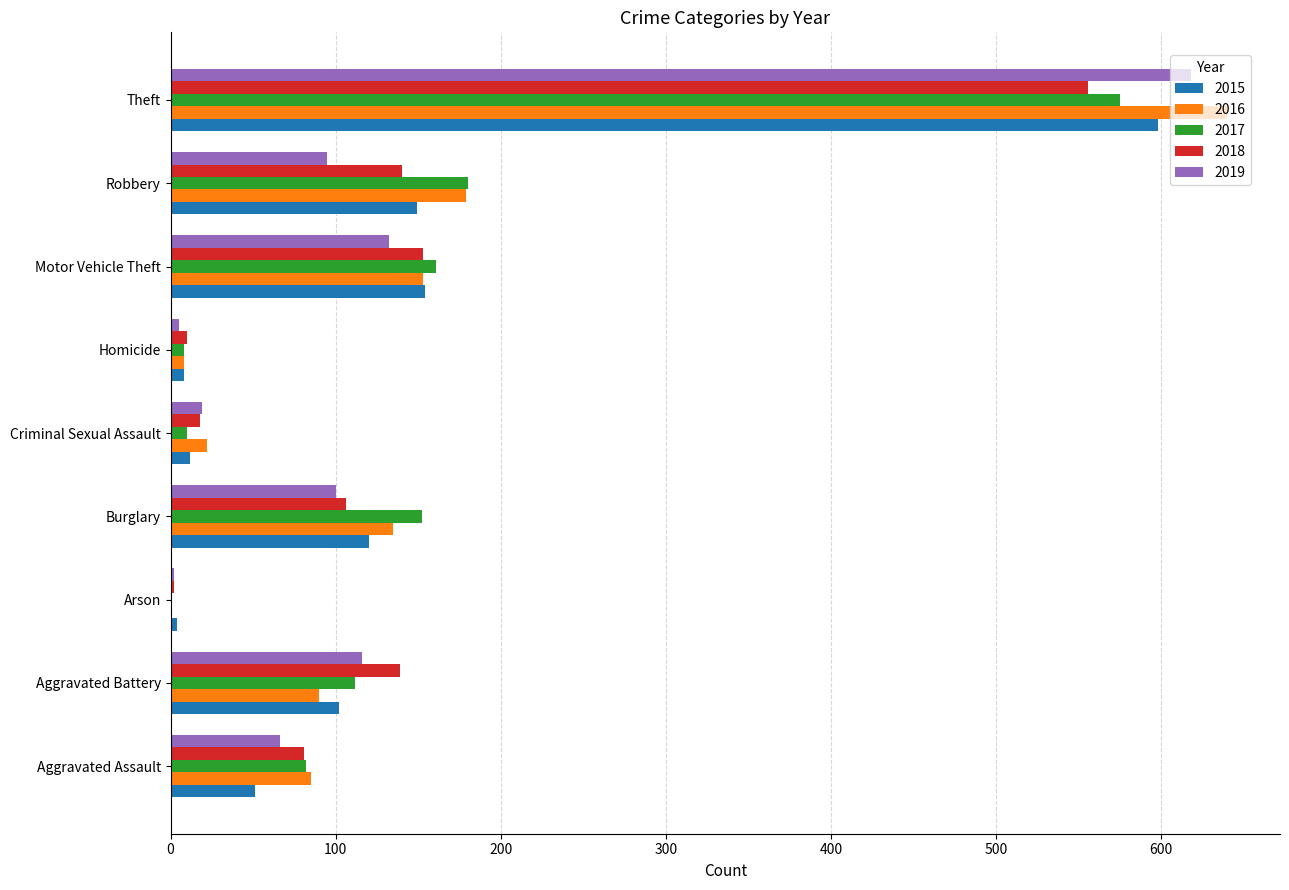

What is the difference between the 2016 values at Burglary and Homicide?

127